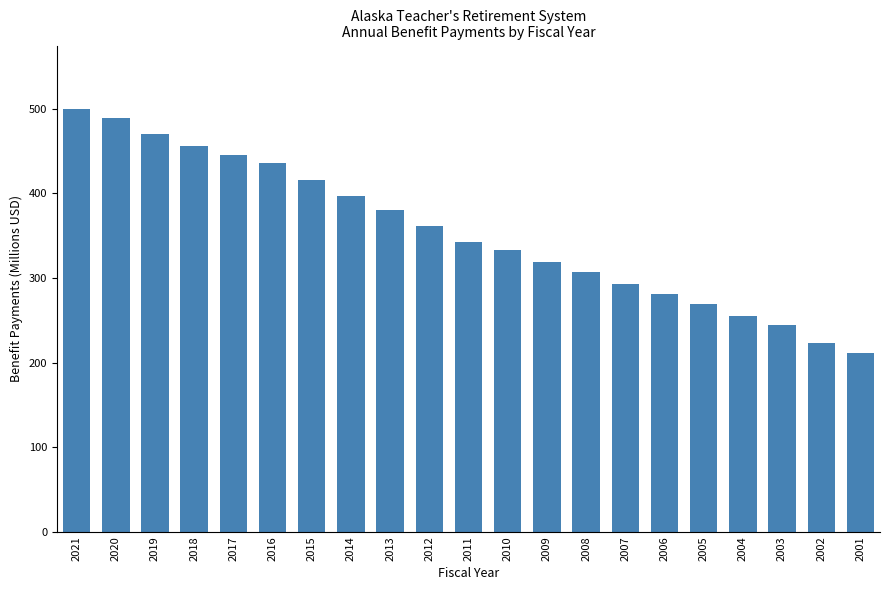

The chart shows a value of 210.9 at 2001. True or false?

True